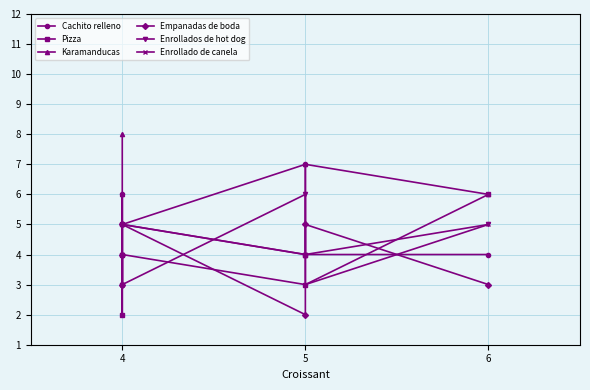

True or false: Karamanducas has more than 1 interior local peaks.

False